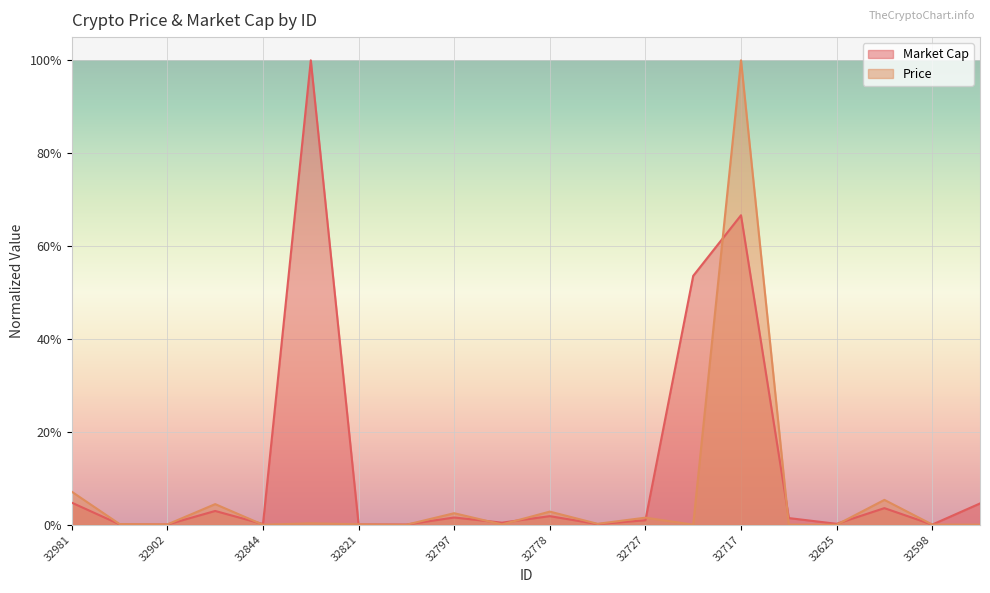

At which category does Price reach its first local valley?

32902